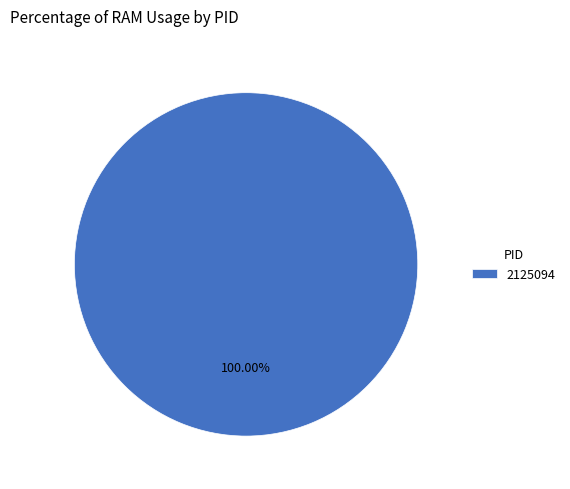

Which category accounts for the majority?

2125094